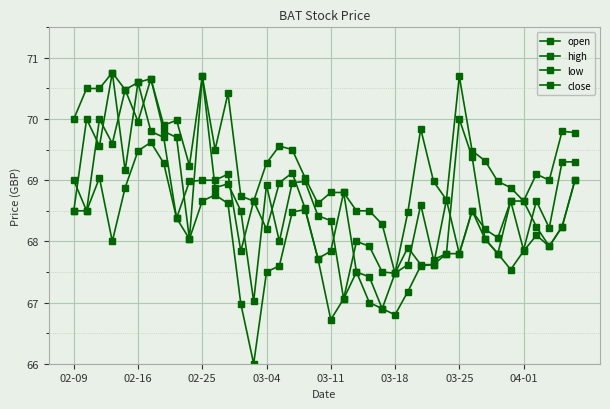

True or false: high and open cross at least once.

False